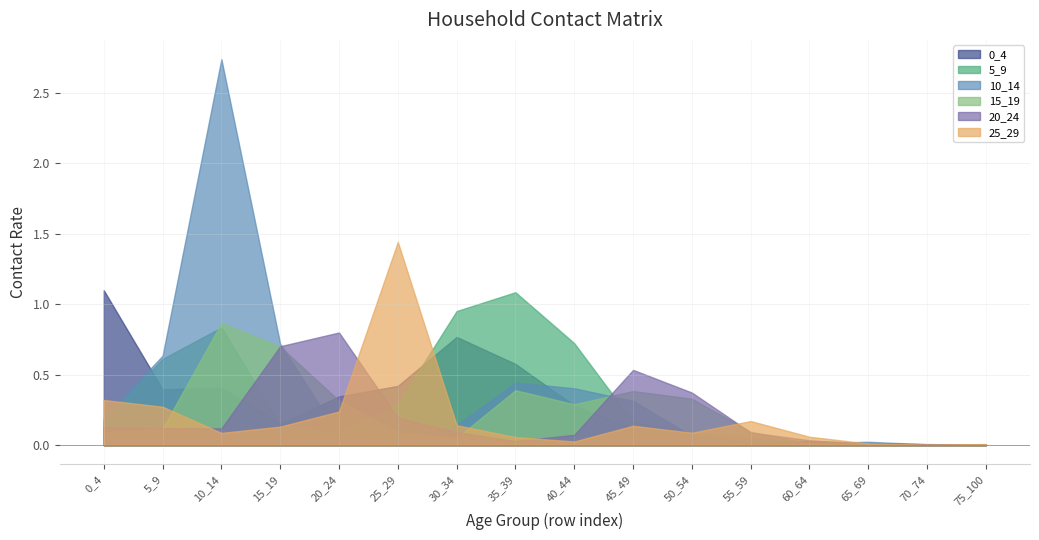

Does the chart display data point markers on the line(s)?

No